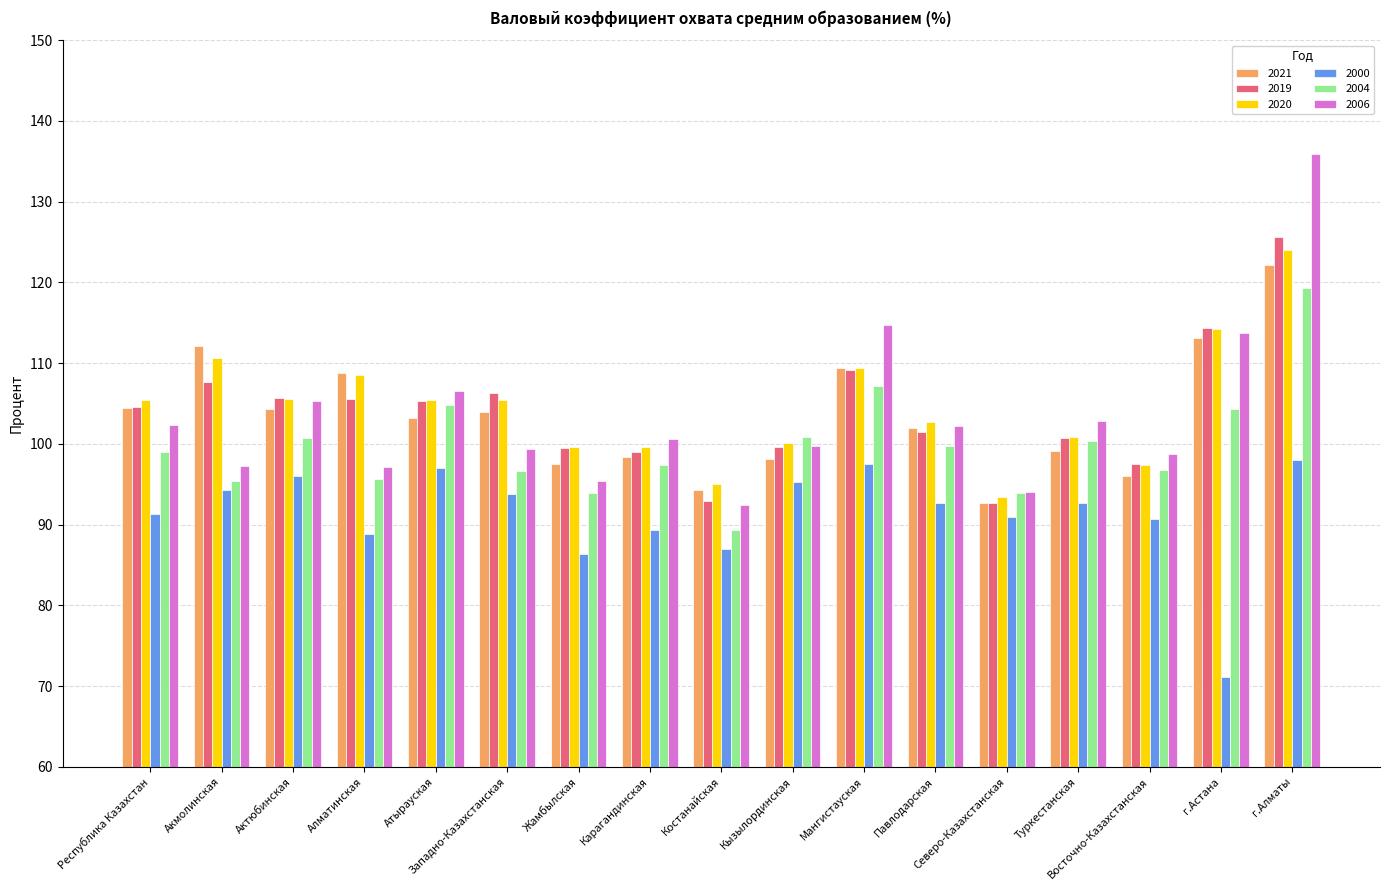

At which category is the sum across all series the highest?

г.Алматы